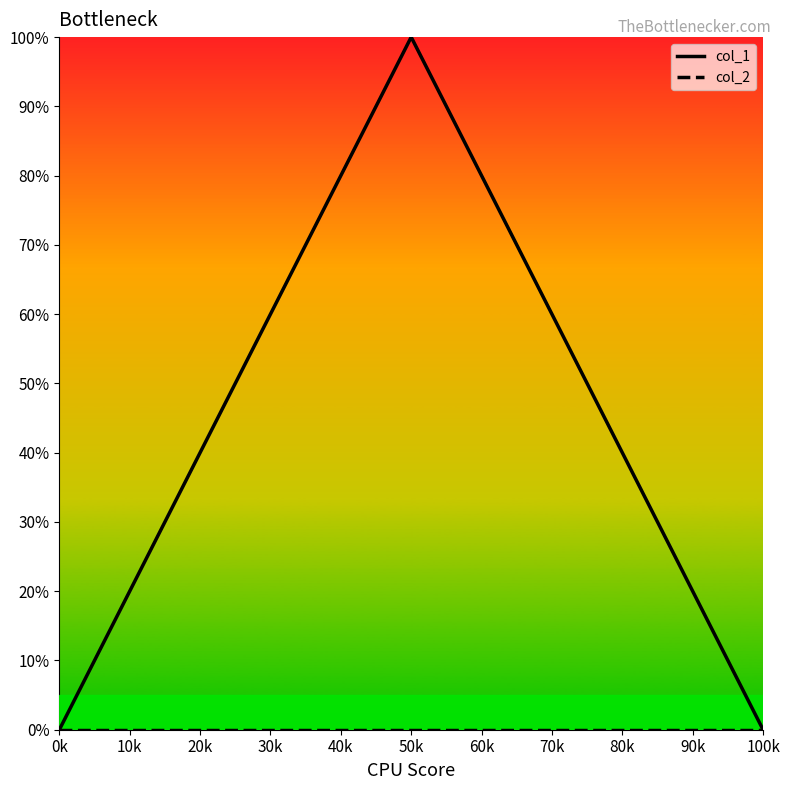

The col_1 series shows 0 at 0k. True or false?

True